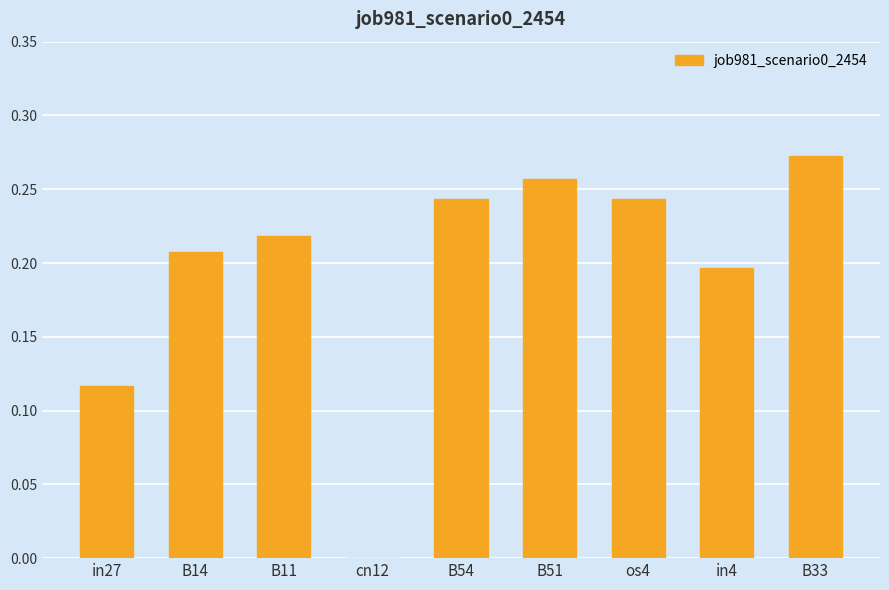

Between in27 and B11, which is larger?

B11